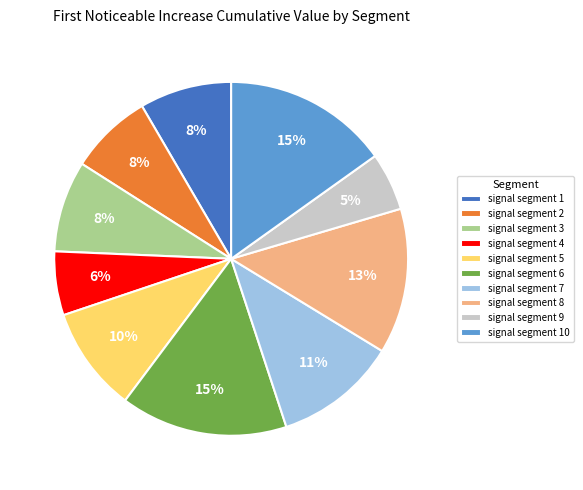

What percentage is the signal segment 8 slice, to the nearest percent?

13%